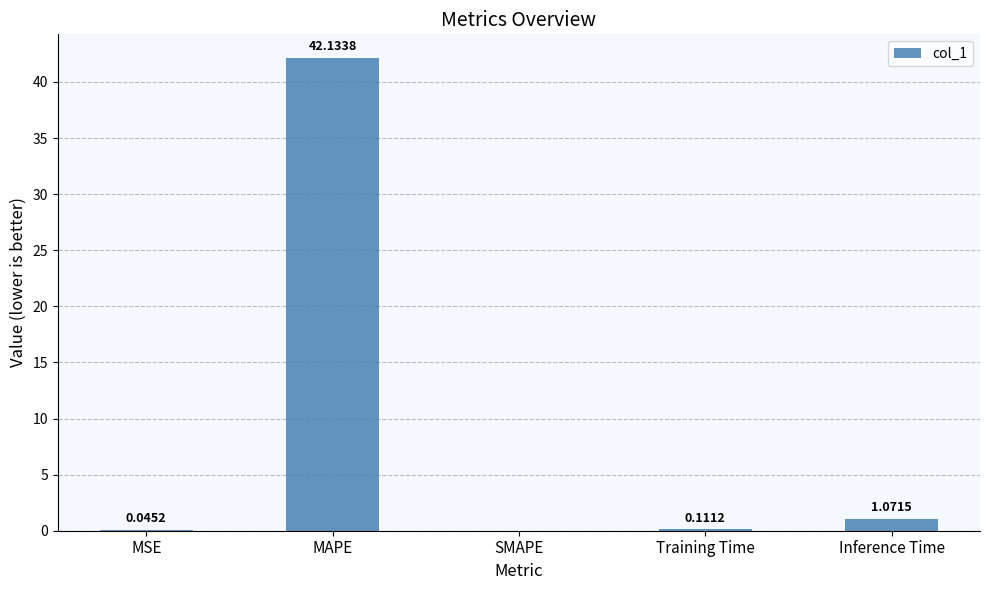

Count the number of values greater than 0.

4